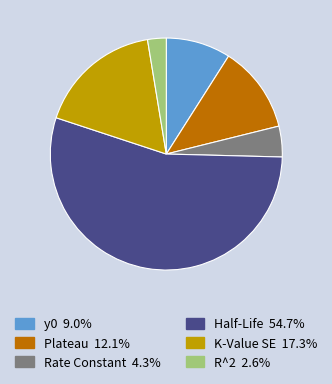

Rank the categories by value from highest to lowest.

Half-Life, K-Value SE, Plateau, y0, Rate Constant, R^2